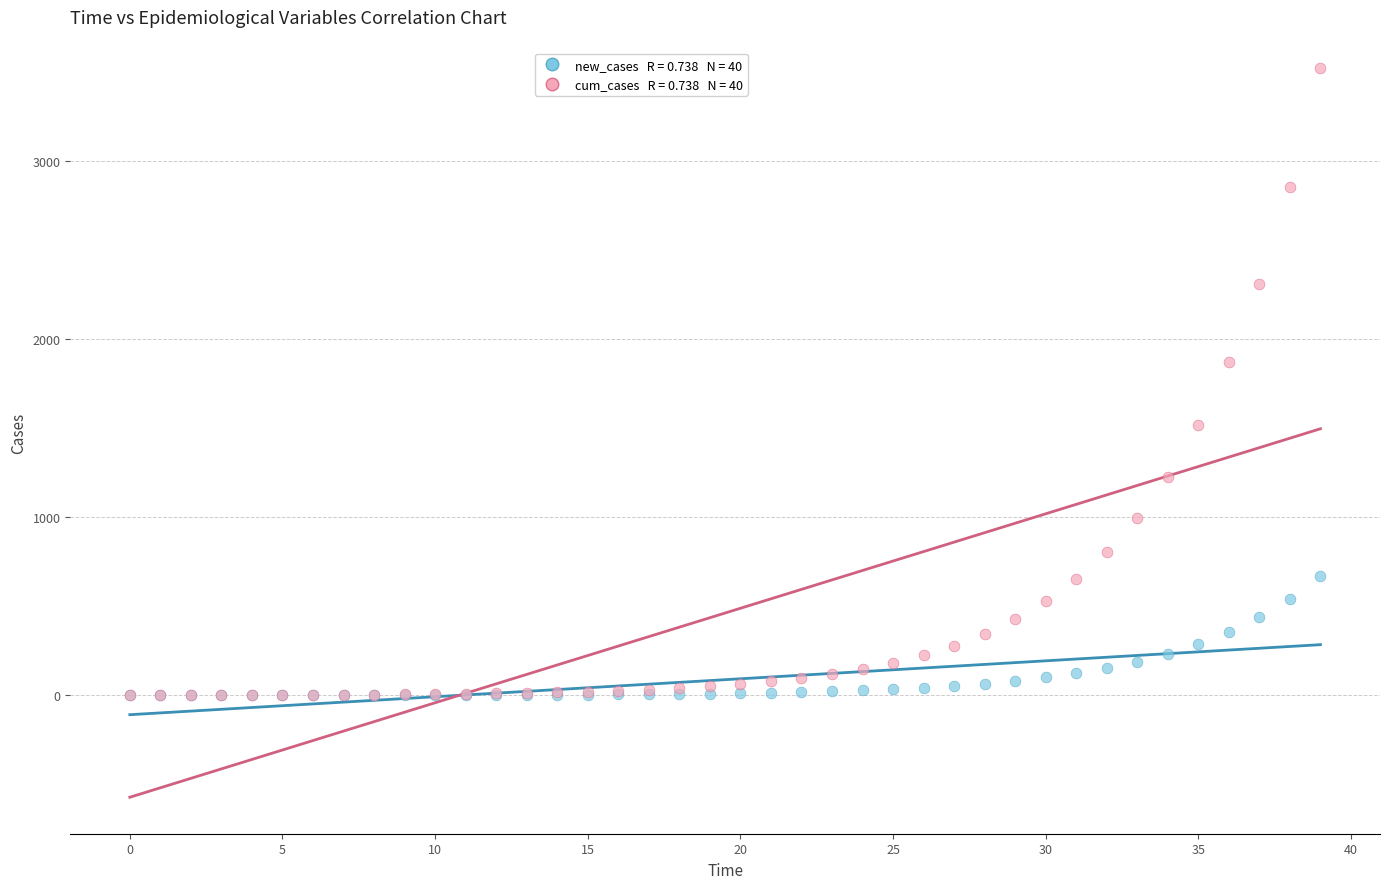

Across all series, what Y value is closest to 1762?

1873.2